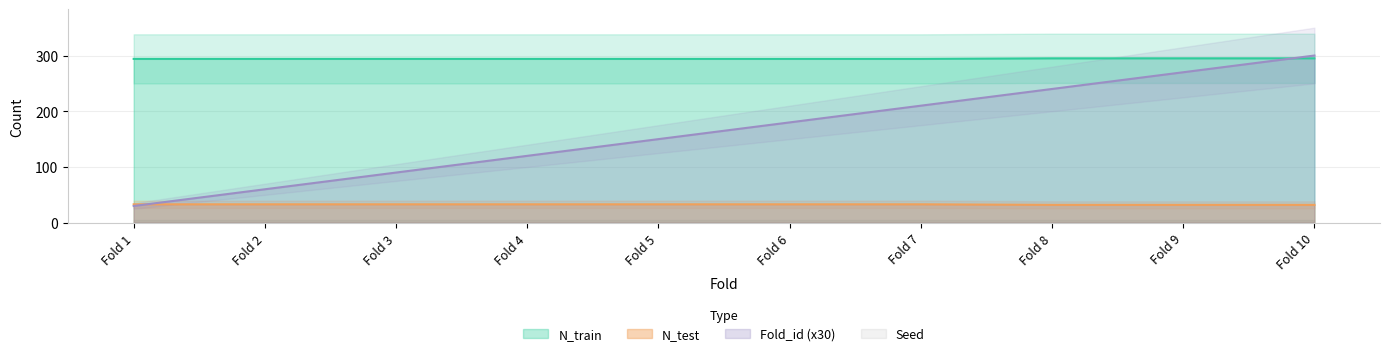

True or false: N_train has more than 2 interior local peaks.

False